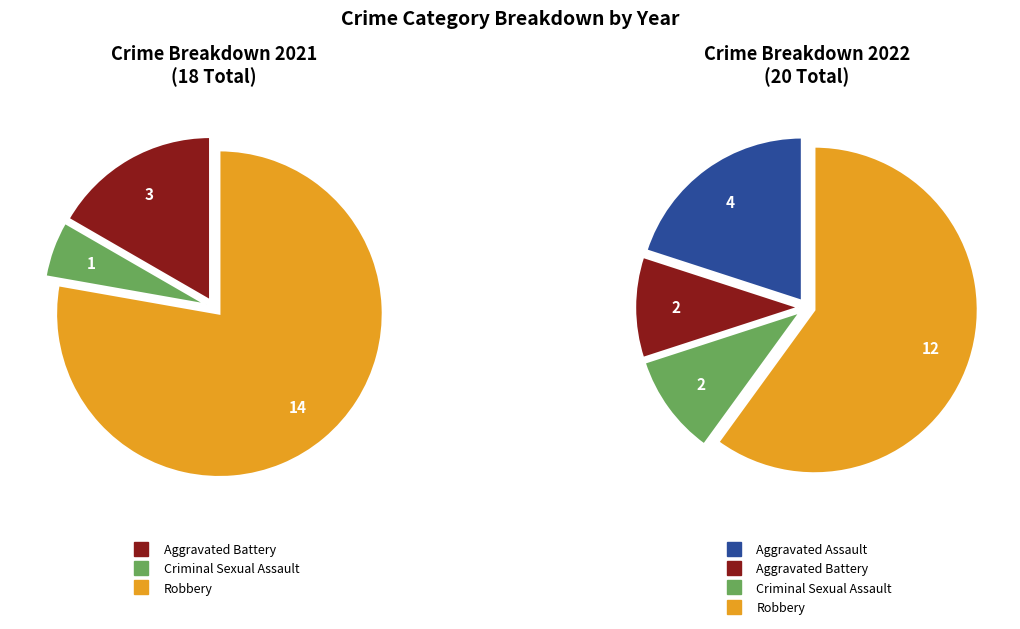

Count the number of slices in the pie.

4